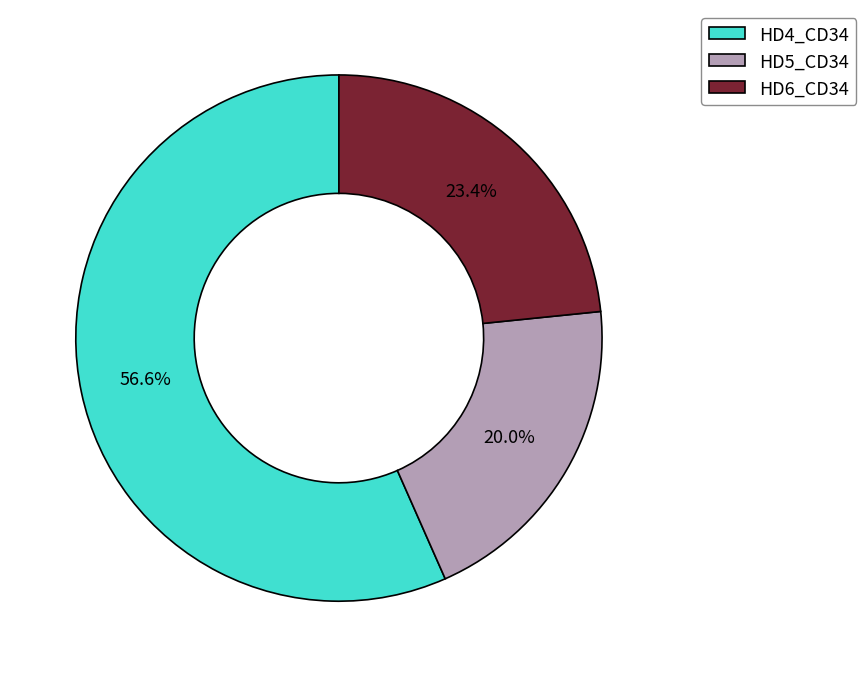

Rank the categories by value from lowest to highest.

HD5_CD34, HD6_CD34, HD4_CD34